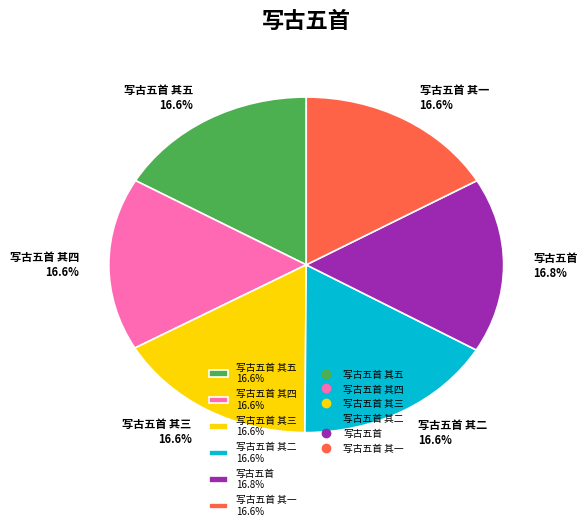

What is the ratio of the value at 写古五首 其一 16.6% to the value at 写古五首 其五 16.6%?

1.0